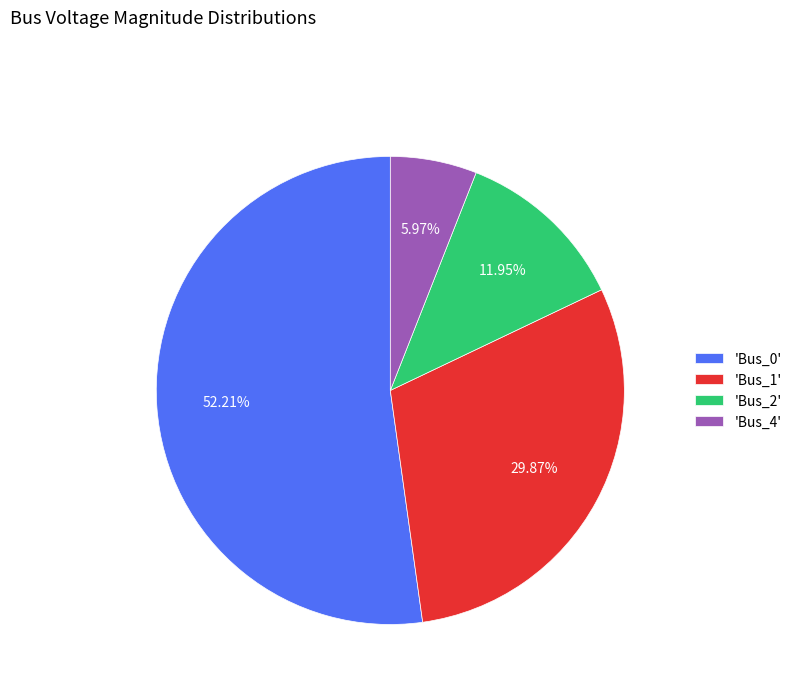

Which category accounts for the majority?

'Bus_0'